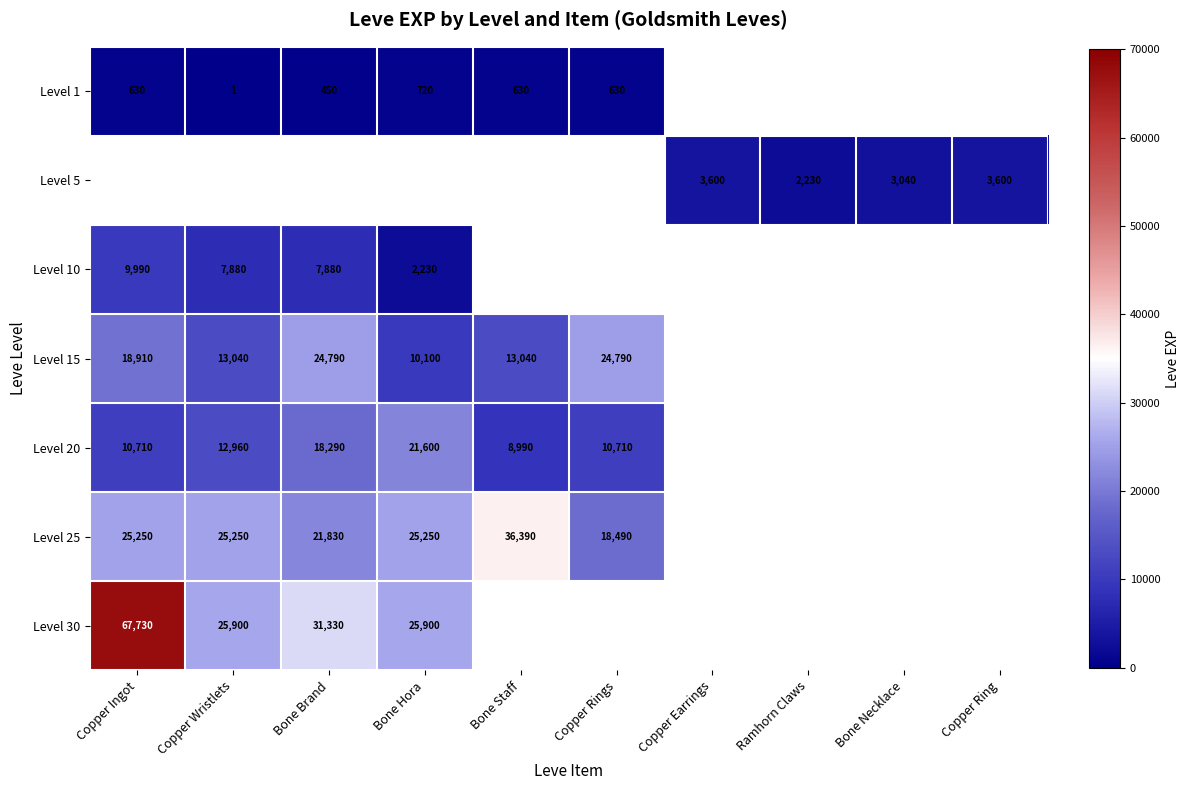

What is the difference between the Level 1 values at Bone Staff and Copper Wristlets?

629